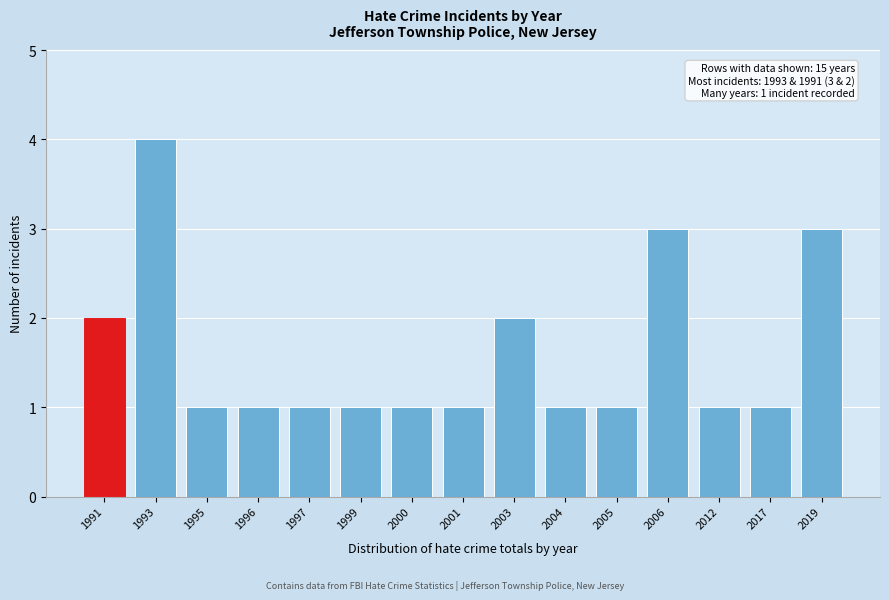

Reading left to right, list all the values displayed in this chart.

2	4	1	1	1	1	1	1	2	1	1	3	1	1	3